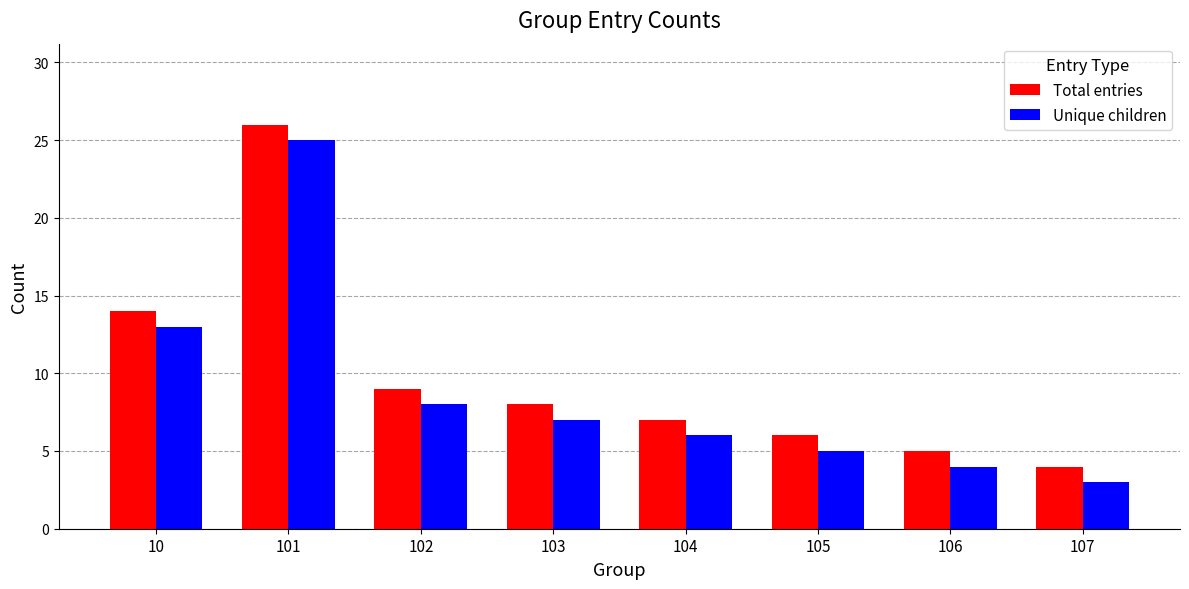

List the labels in order of Unique children value, largest first.

101, 10, 102, 103, 104, 105, 106, 107